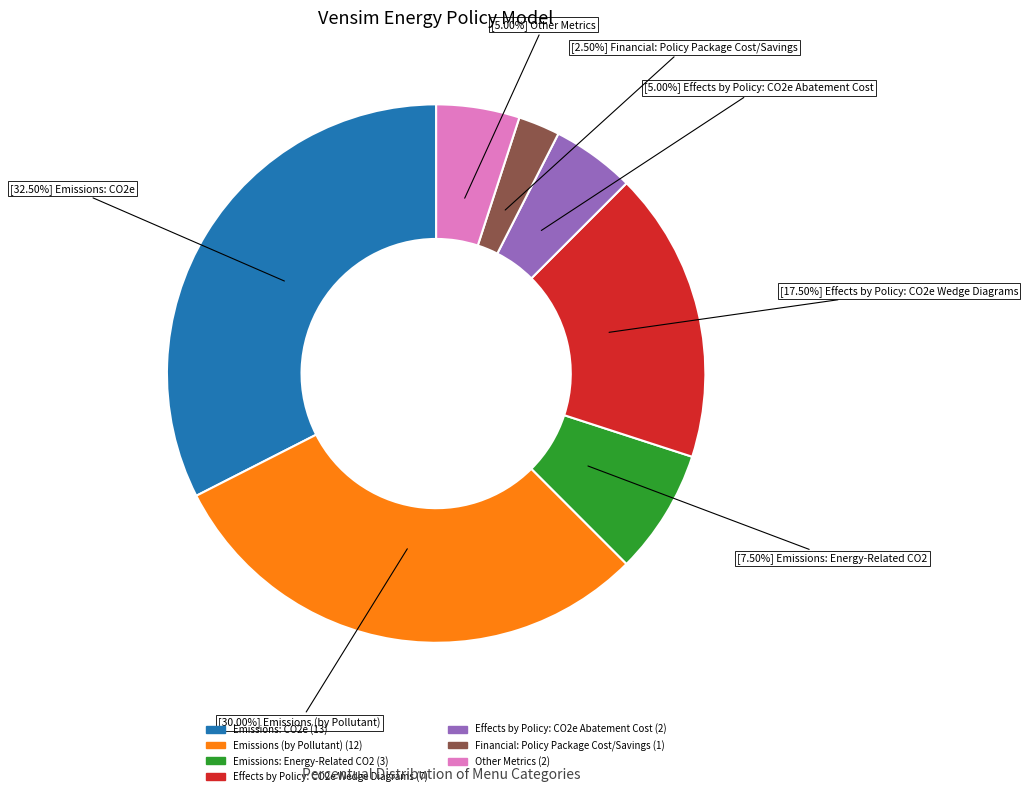

To the nearest percent, what is the difference between the largest and smallest slice percentages?

30%